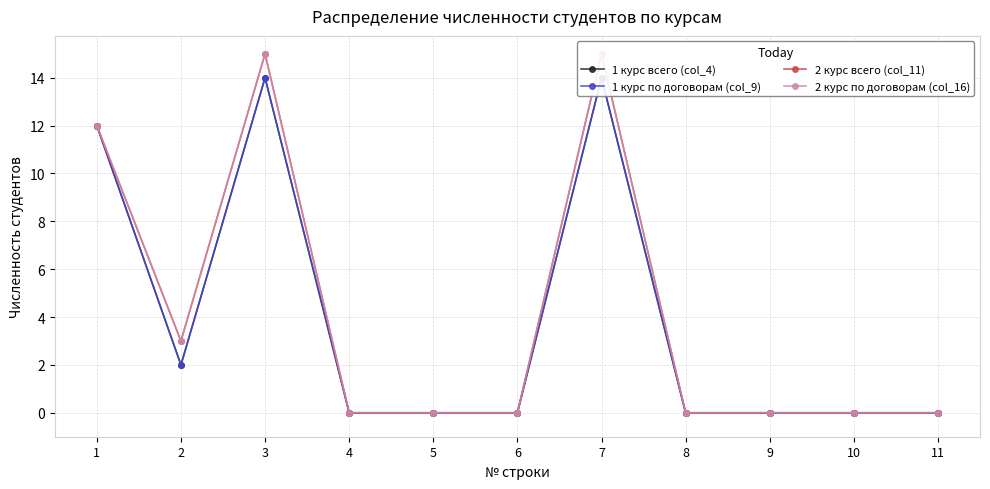

The value of 1 курс всего (col_4) at 4 is -9. True or false?

False